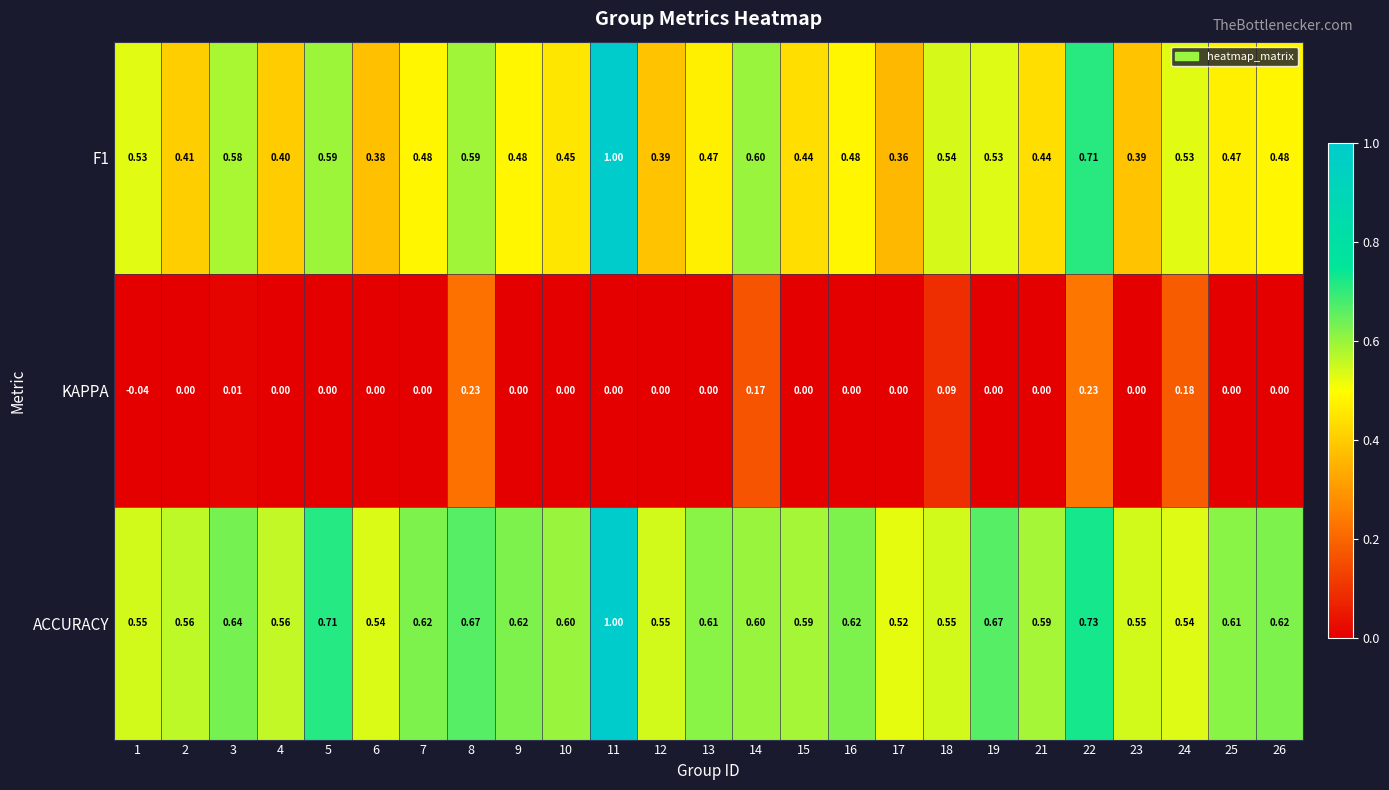

At how many categories does at least one series exceed 0?

25